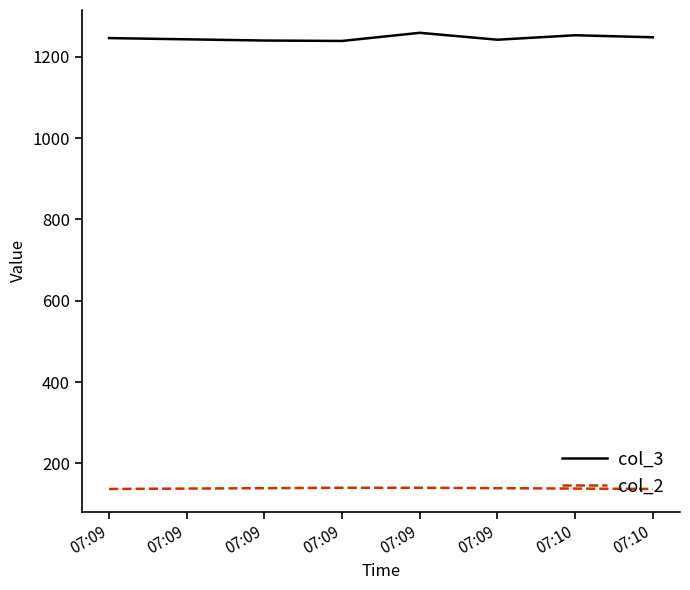

Reading left to right, list all the values displayed in this chart.

col_3: 1246	1243	1240	1239	1259	1242	1253	1248
col_2: 137	138	139	140	140	139	138	137